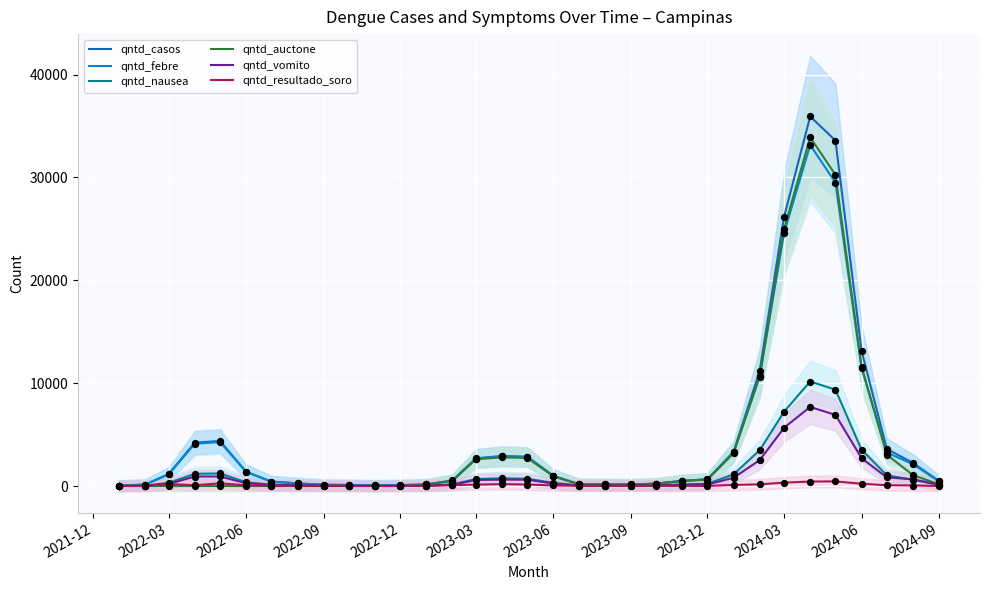

Which series reaches the minimum Y coordinate?

qntd_auctone